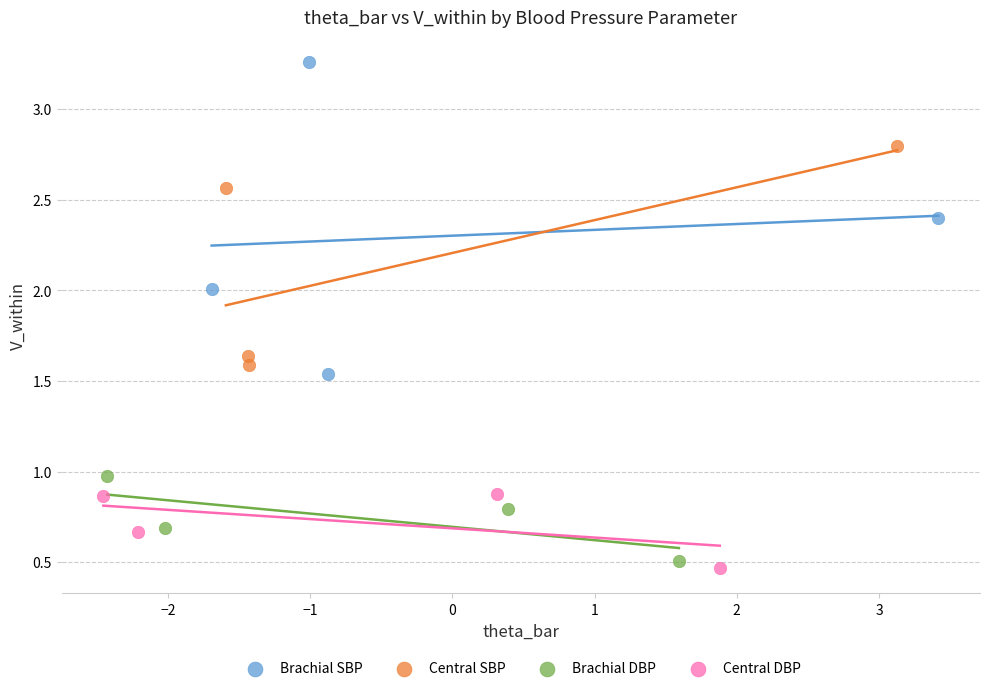

Which series reaches the minimum Y coordinate?

Central DBP